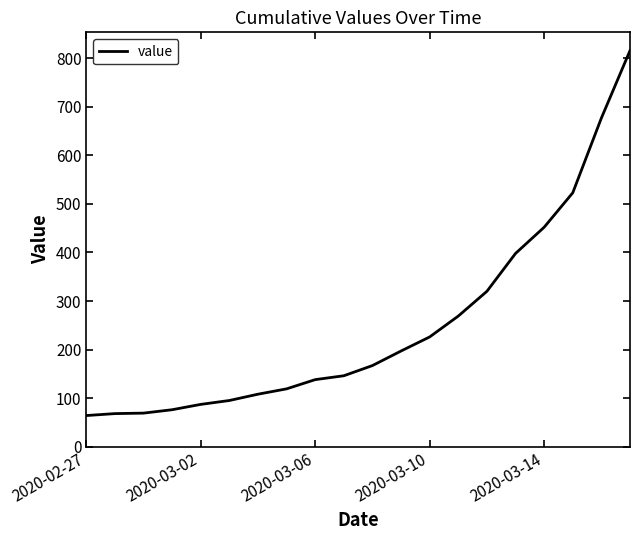

What is the difference between the maximum and minimum values?

752